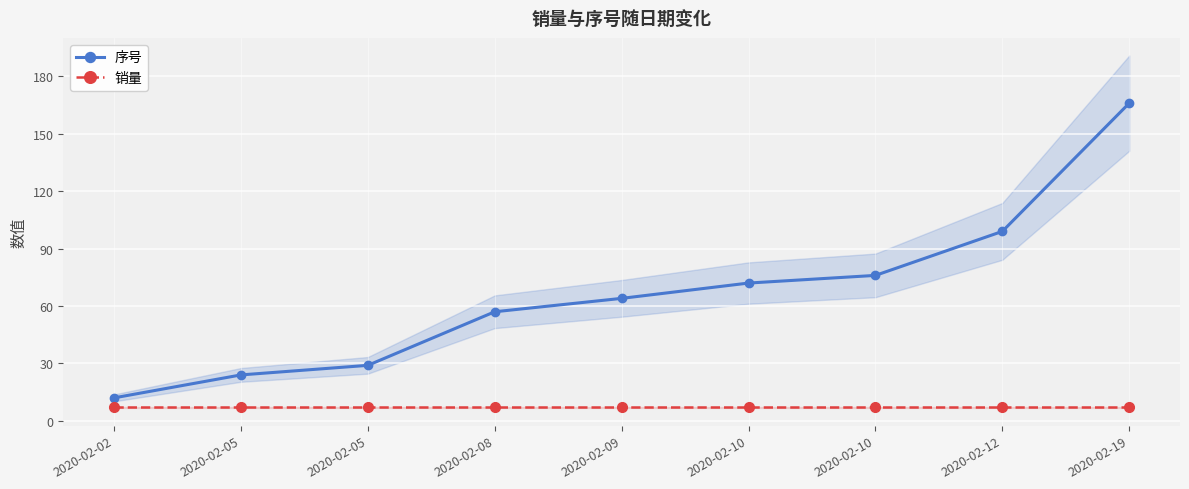

Rank the categories by 序号 value from highest to lowest.

2020-02-19, 2020-02-12, 2020-02-10, 2020-02-10, 2020-02-09, 2020-02-08, 2020-02-05, 2020-02-05, 2020-02-02